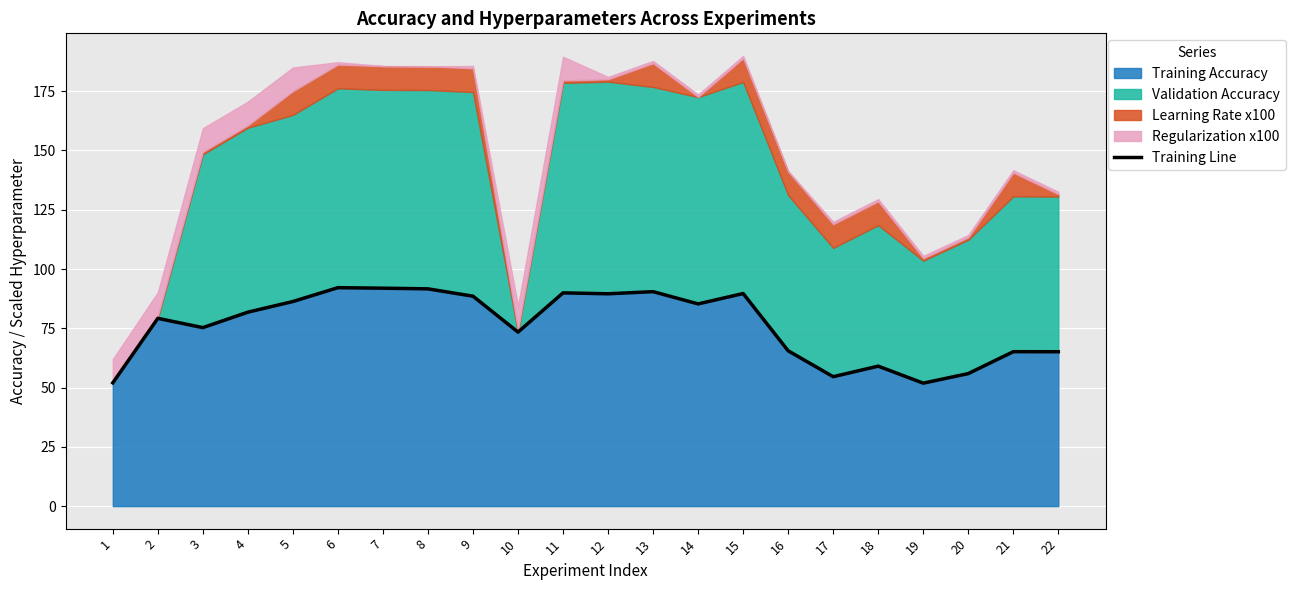

Reading left to right, list all the values displayed in this chart.

1=52.0	2=79.2	3=75.3	4=81.8	5=86.3	6=92.1	7=91.9	8=91.6	9=88.5	10=73.4	11=89.9	12=89.5	13=90.5	14=85.3	15=89.7	16=65.5	17=54.6	18=59.0	19=51.9	20=55.9	21=65.1	22=65.1